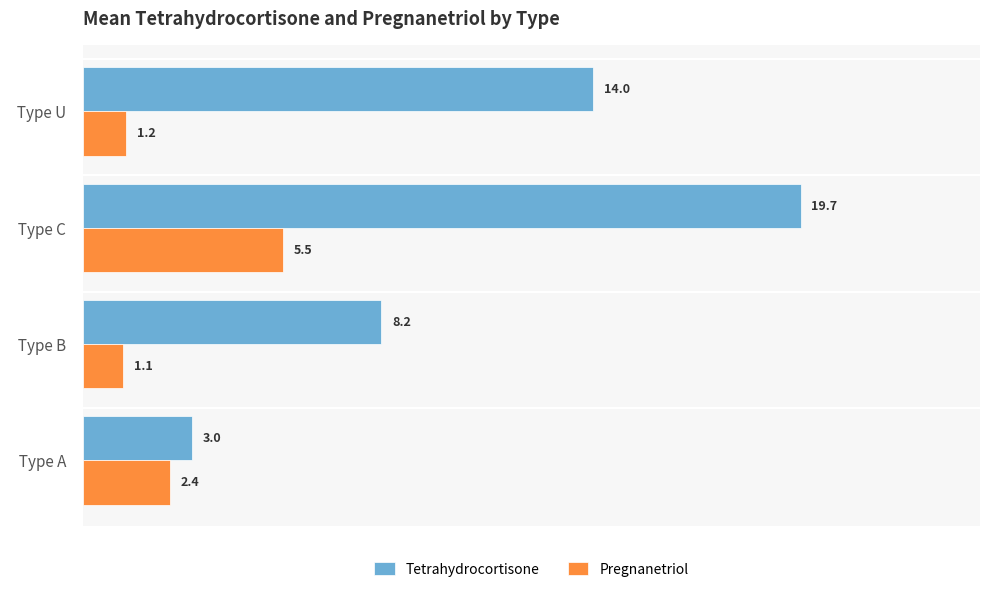

At how many categories does at least one series exceed 4?

3